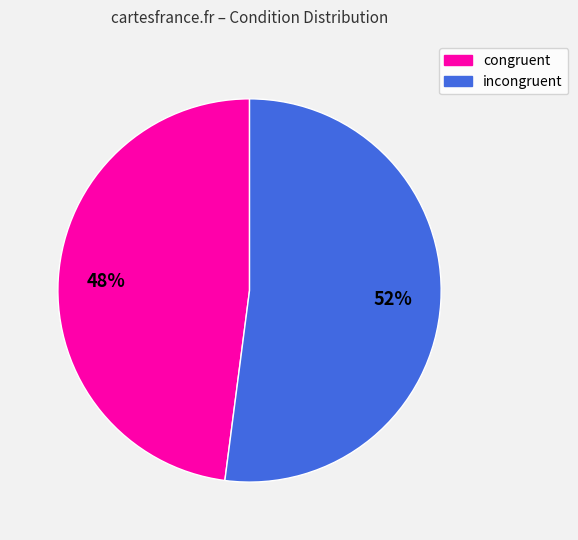

To the nearest percent, what is the combined percentage of incongruent and congruent?

100%